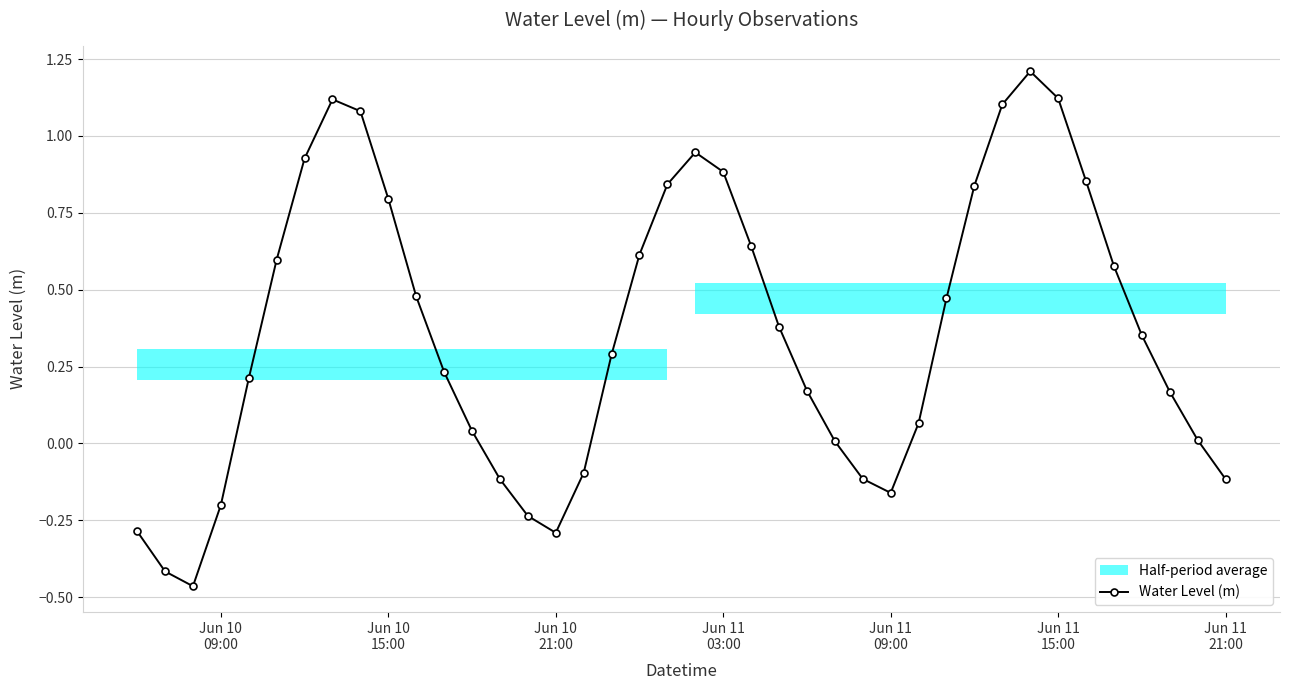

Reading left to right, transcribe all the data shown in this chart.

-0.3	-0.4	-0.5	-0.2	0.2	0.6	0.9	1.1	1.1	0.8	0.5	0.2	0.0	-0.1	-0.2	-0.3	-0.1	0.3	0.6	0.8	0.9	0.9	0.6	0.4	0.2	0.0	-0.1	-0.2	0.1	0.5	0.8	1.1	1.2	1.1	0.9	0.6	0.4	0.2	0.0	-0.1